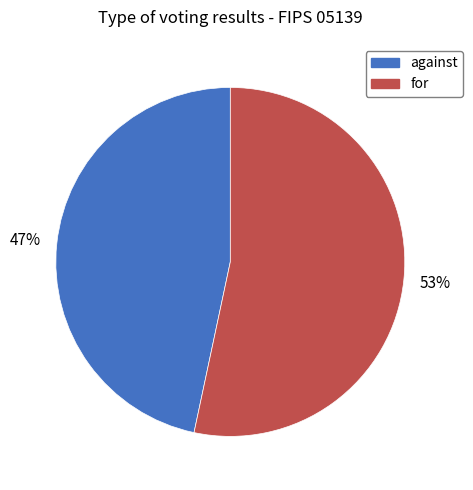

Between against and for, which is larger?

for